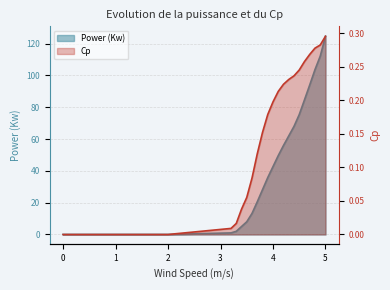

Which has a higher value, 3.2 or 1.3?

3.2